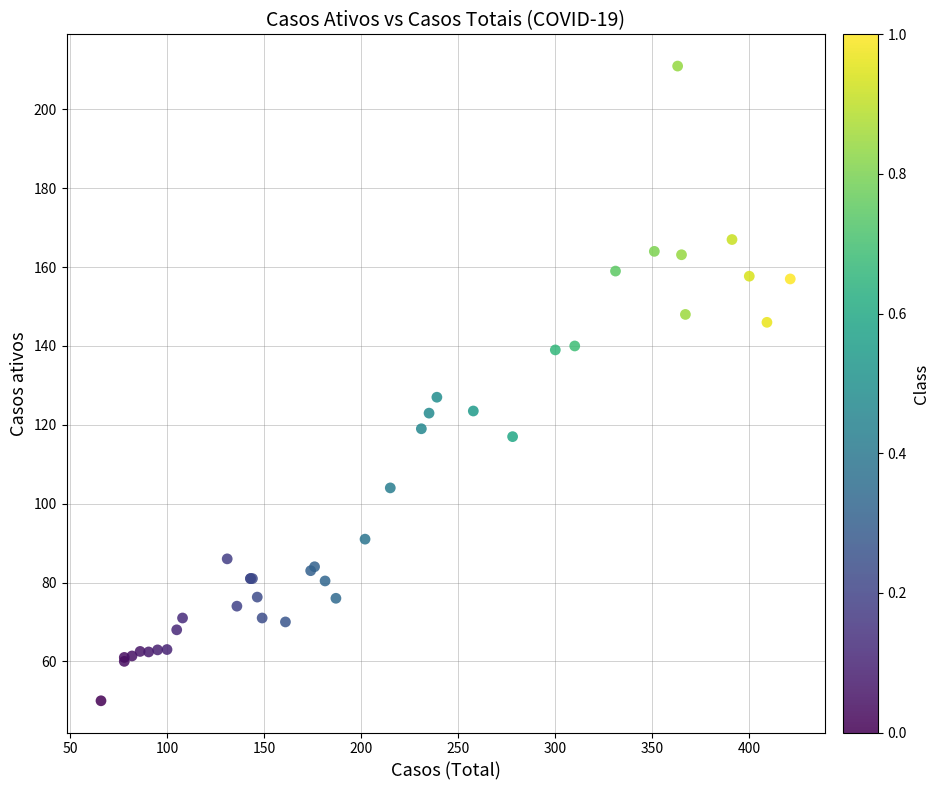

What Y value in the scatter plot is closest to 130?

127.0